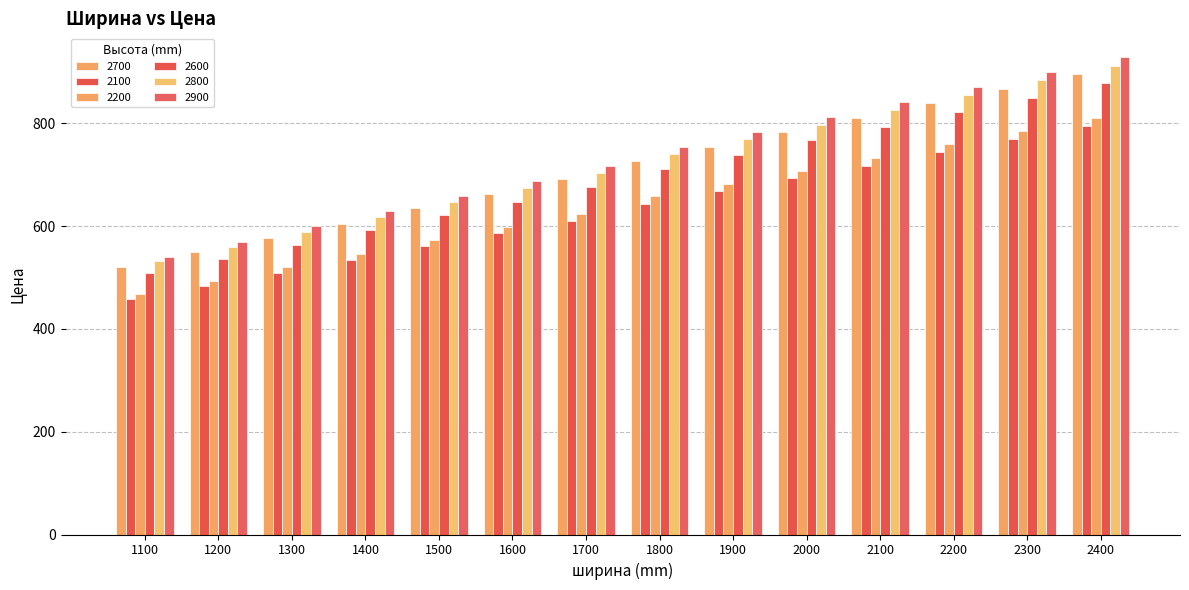

Count the number of data series in this chart.

6